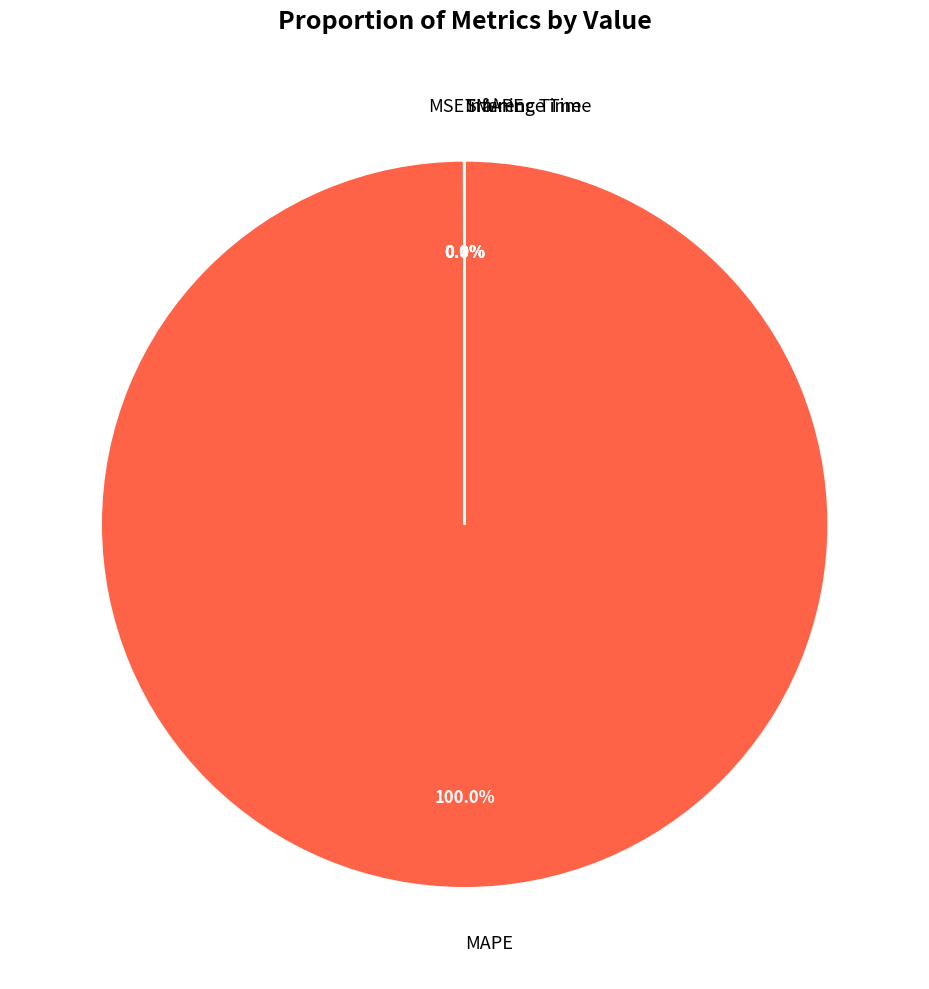

Which slice is the largest?

MAPE